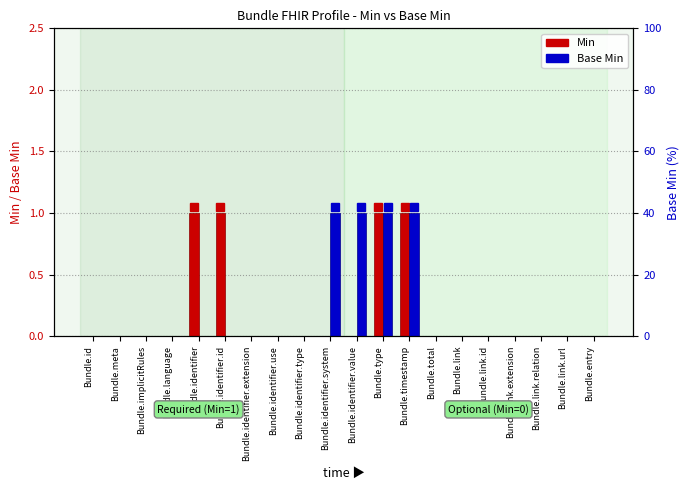

What is the sum of all Base Min values?

4